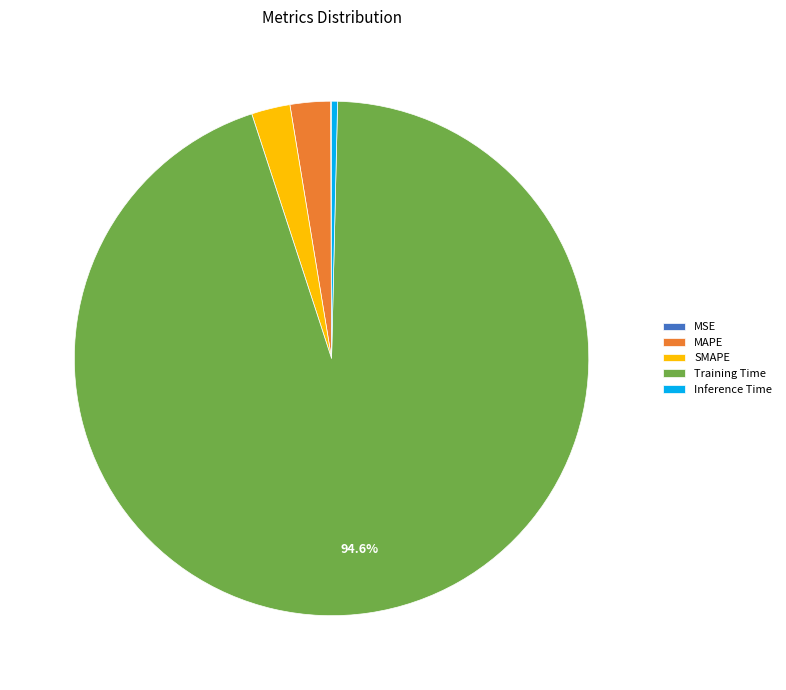

How much of the chart is everything except Training Time?

5.4%